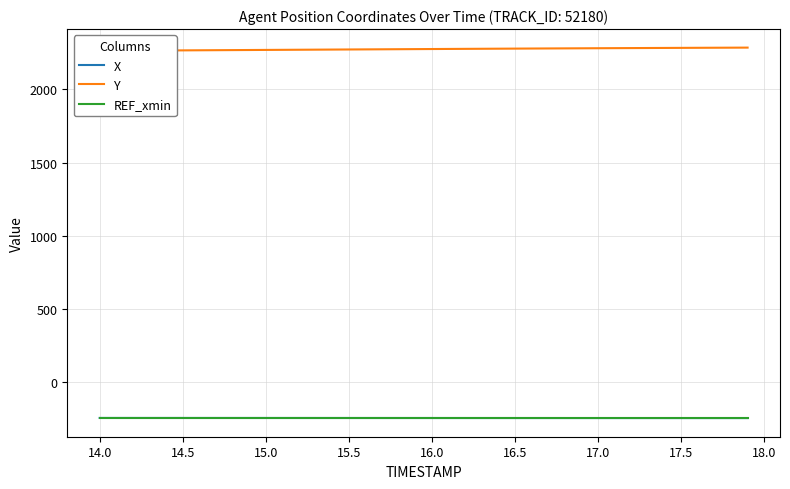

What is the difference between the maximum and minimum values in the X series?

0.8